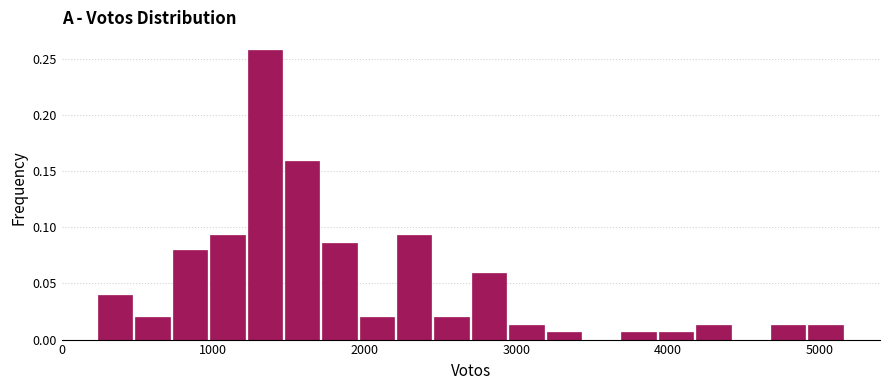

Read against the x-axis, roughly where is the centre of the tallest bar?

1300